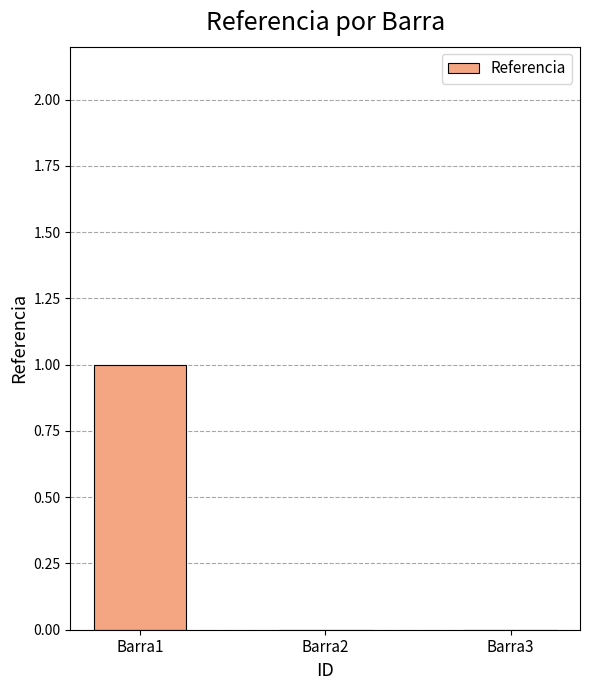

What is the sum of the values at Barra1 and Barra3?

1